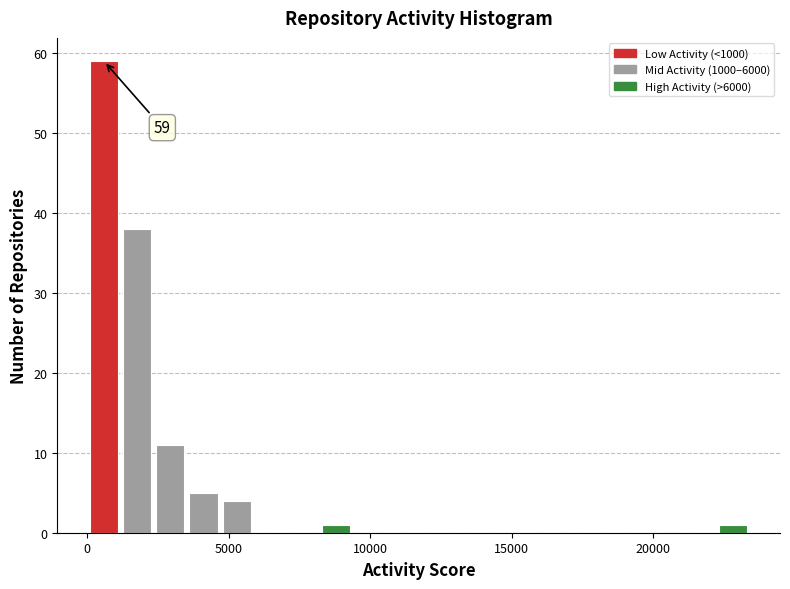

Around what value on the x-axis is the tallest bar? Give the approximate position of its centre, as read against the axis.

500